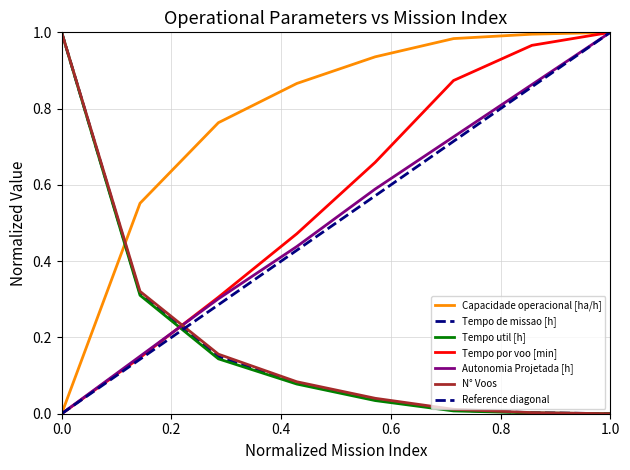

Is the value of Autonomia Projetada [h] at 7 greater than the value of Tempo util [h] at 1?

Yes